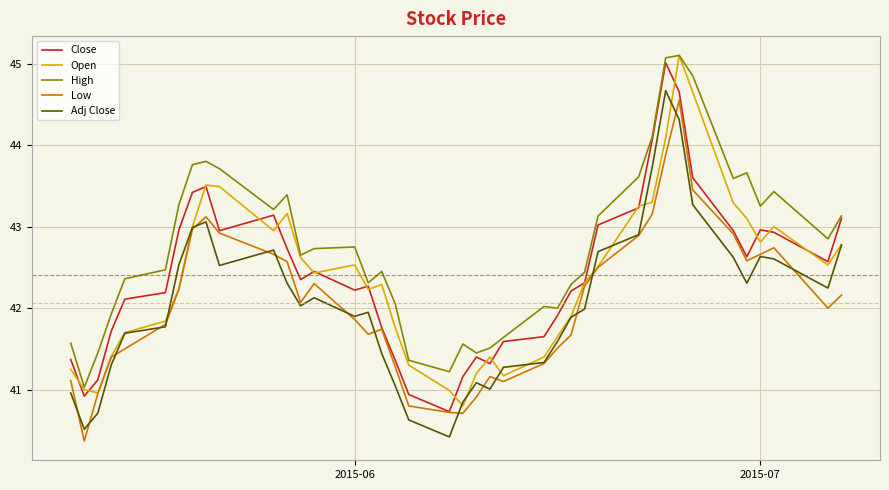

What is the lowest value of the Adj Close series?

40.4